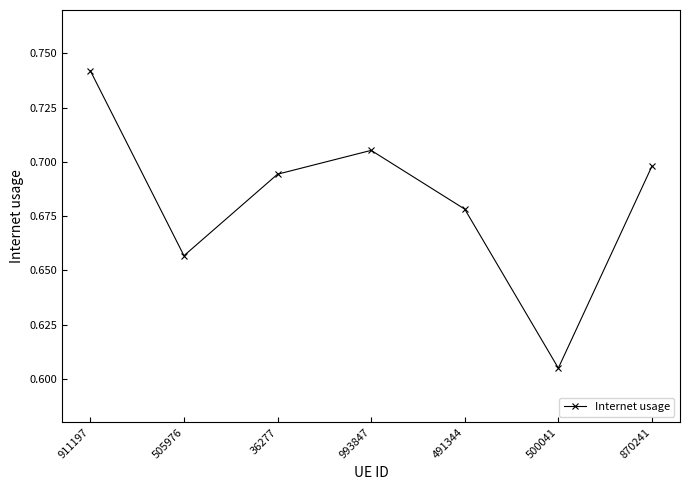

What is the difference between the second highest and minimum values?

0.1